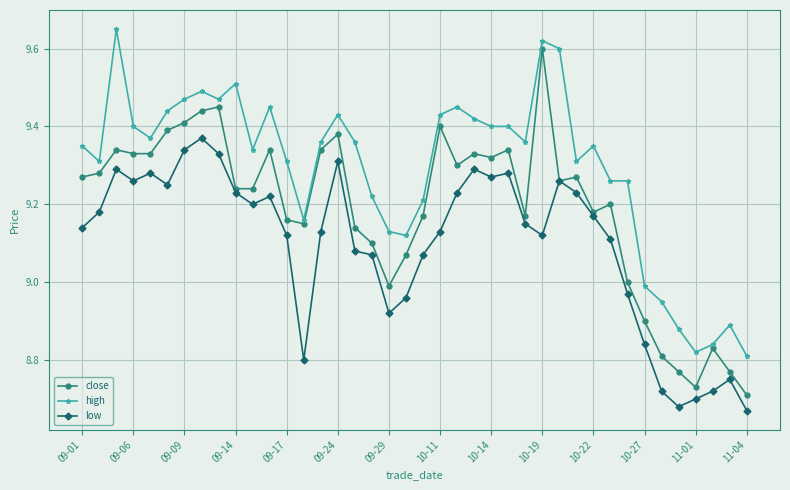

True or false: high and low cross at least once.

False